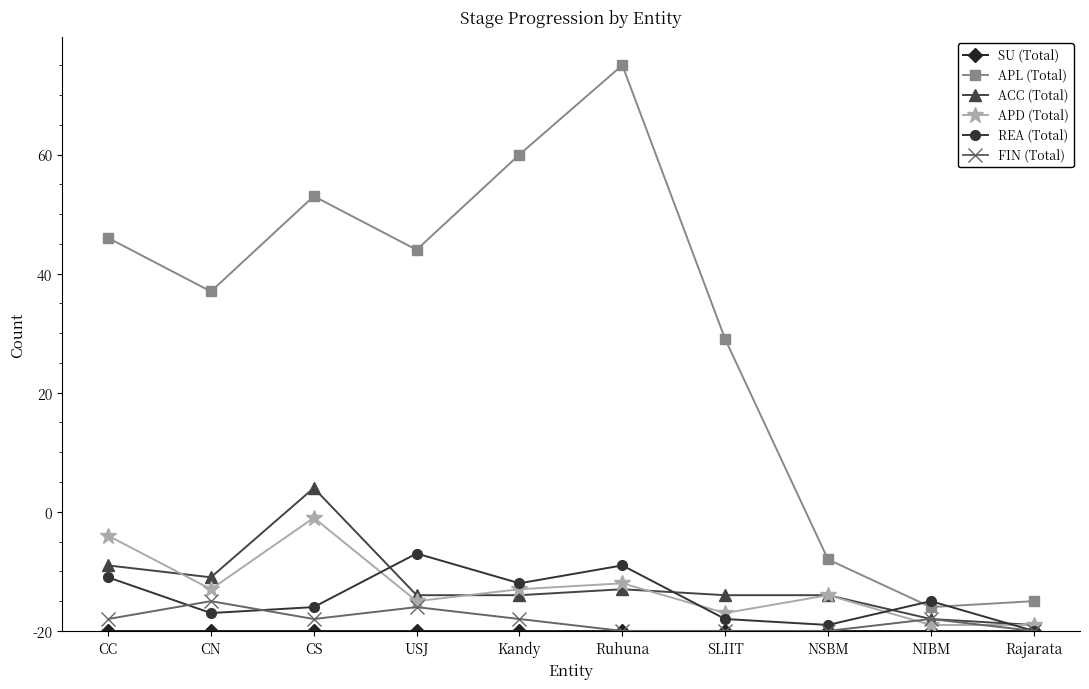

Is this an area chart (filled region under the line)?

No